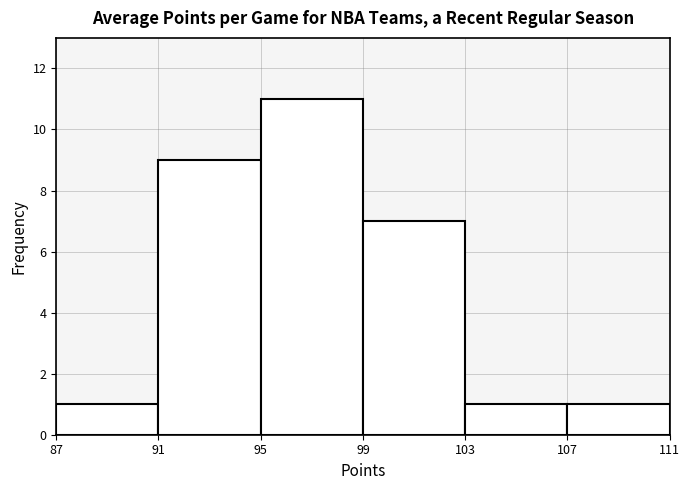

Which range on the x-axis has the tallest bar?

95 to 99